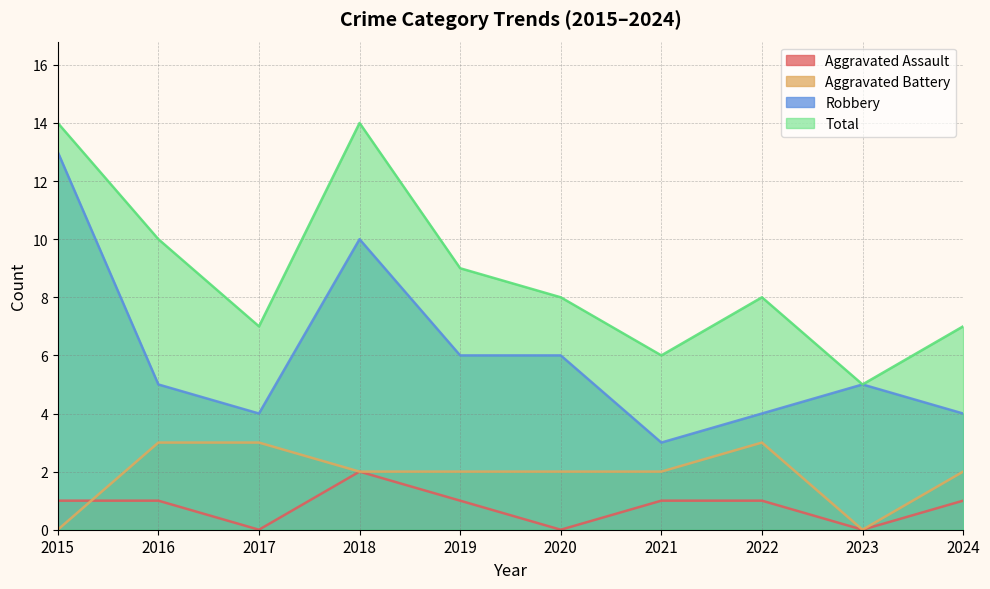

What is the greatest value displayed?

14